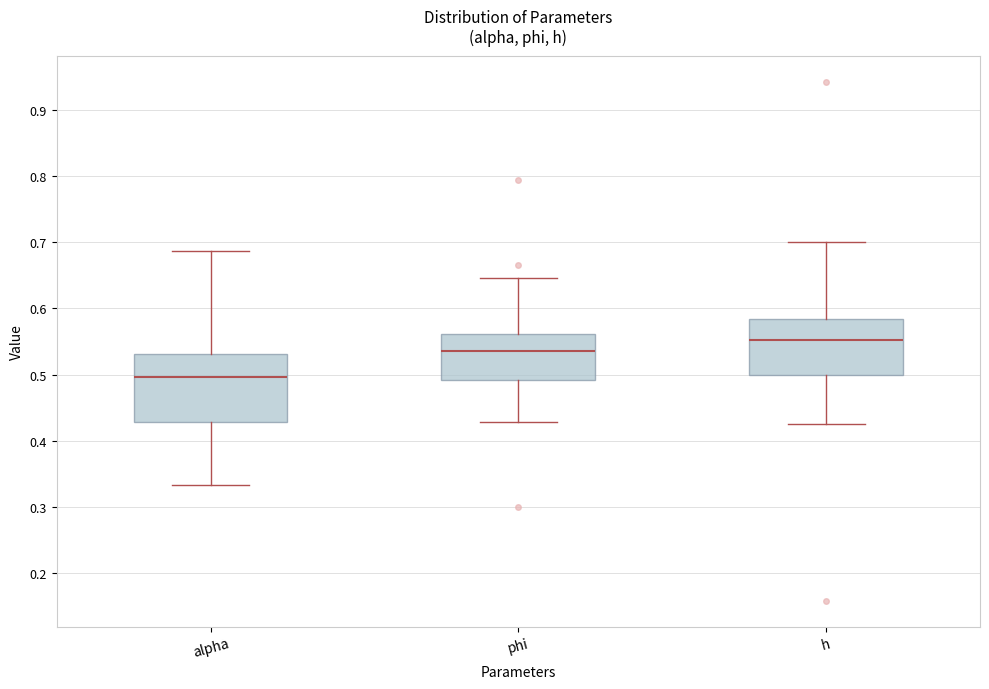

Comparing the boxes themselves (not the whiskers), which one is the tallest?

alpha